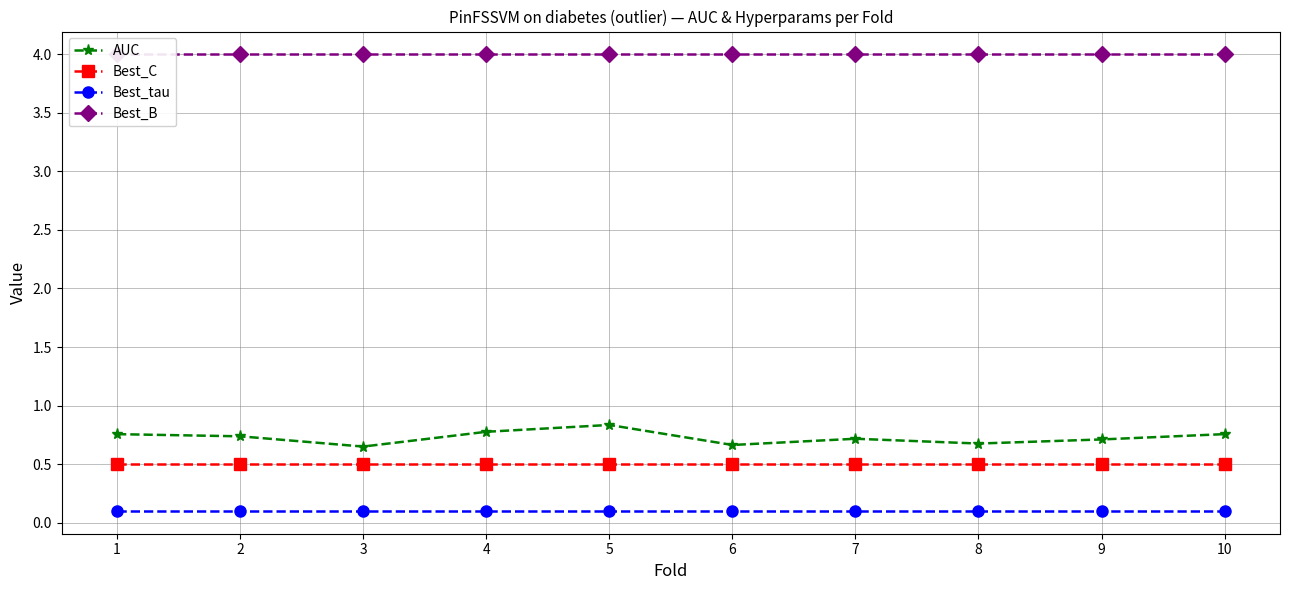

List the series in order of their peak value, highest first.

Best_B, AUC, Best_C, Best_tau